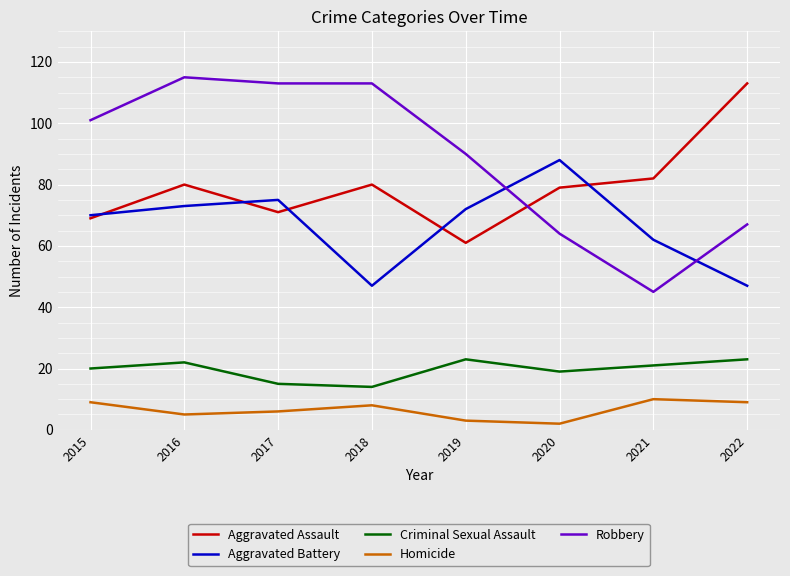

What is the minimum value for Homicide?

2